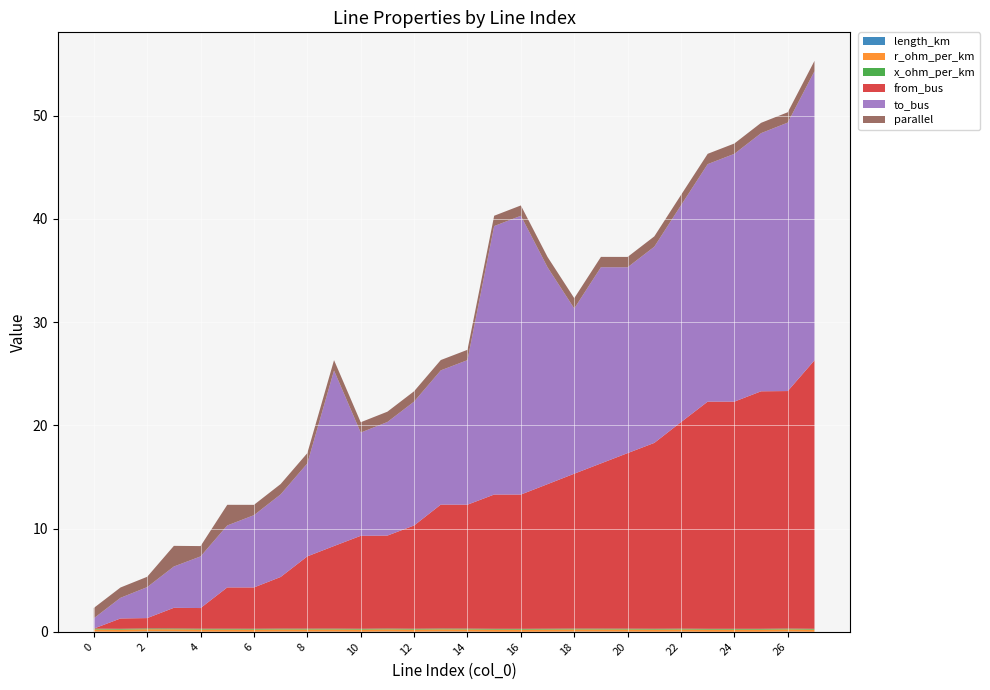

Reading right to left, transcribe all the data shown in this chart.

length_km: 0.0	0.0	0.0	0.0	0.0	0.0	0.0	0.0	0.0	0.0	0.0	0.0	0.0	0.0	0.0	0.0	0.0	0.0	0.0	0.0	0.0	0.0	0.0	0.0	0.0	0.0	0.0	0.0
r_ohm_per_km: 0.2	0.2	0.2	0.2	0.2	0.2	0.2	0.2	0.2	0.2	0.2	0.2	0.2	0.2	0.2	0.2	0.2	0.2	0.2	0.2	0.2	0.2	0.2	0.2	0.2	0.2	0.2	0.2
x_ohm_per_km: 0.1	0.1	0.1	0.1	0.1	0.1	0.1	0.1	0.1	0.1	0.1	0.1	0.1	0.1	0.1	0.1	0.1	0.1	0.1	0.1	0.1	0.1	0.1	0.1	0.1	0.1	0.1	0.1
from_bus: 26.0	23.0	23.0	22.0	22.0	20.0	18.0	17.0	16.0	15.0	14.0	13.0	13.0	12.0	12.0	10.0	9.0	9.0	8.0	7.0	5.0	4.0	4.0	2.0	2.0	1.0	1.0	0.0
to_bus: 28.0	26.0	25.0	24.0	23.0	21.0	19.0	18.0	19.0	16.0	21.0	27.0	26.0	14.0	13.0	12.0	11.0	10.0	17.0	9.0	8.0	7.0	6.0	5.0	4.0	3.0	2.0	1.0
parallel: 1.0	1.0	1.0	1.0	1.0	1.0	1.0	1.0	1.0	1.0	1.0	1.0	1.0	1.0	1.0	1.0	1.0	1.0	1.0	1.0	1.0	1.0	2.0	1.0	2.0	1.0	1.0	1.0